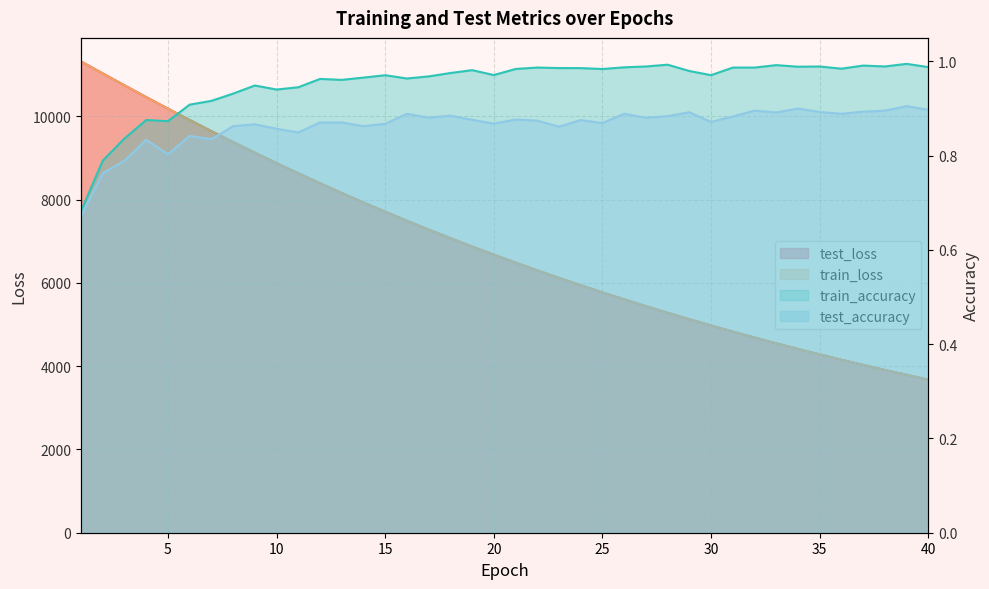

Which series has the widest spread of values?

test_loss